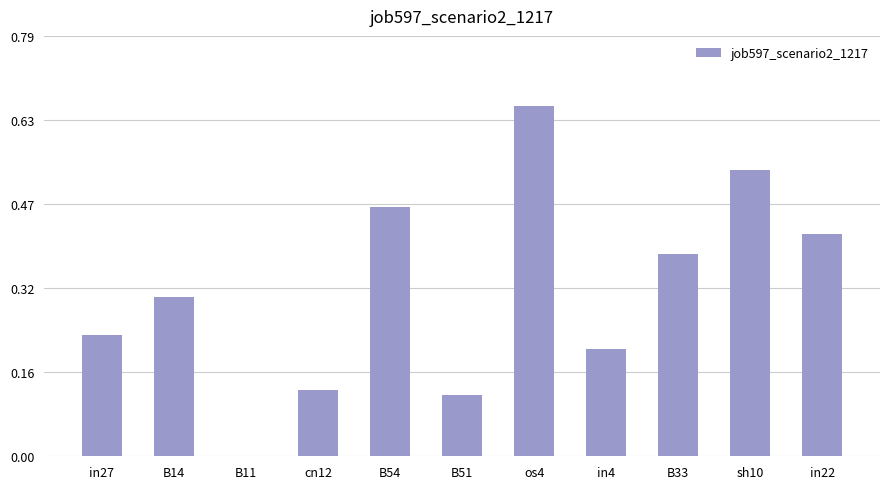

What is the change in value from B51 to os4?

+0.5